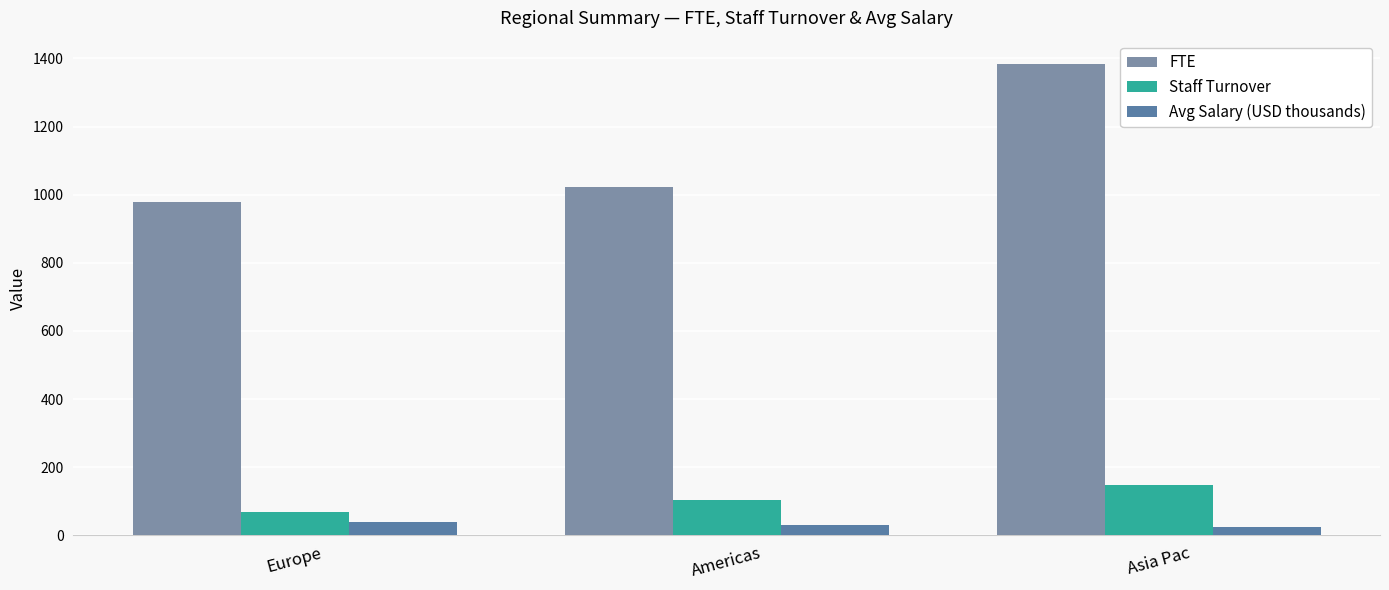

True or false: Avg Salary (USD thousands) has a value of 29.8 at Americas.

True